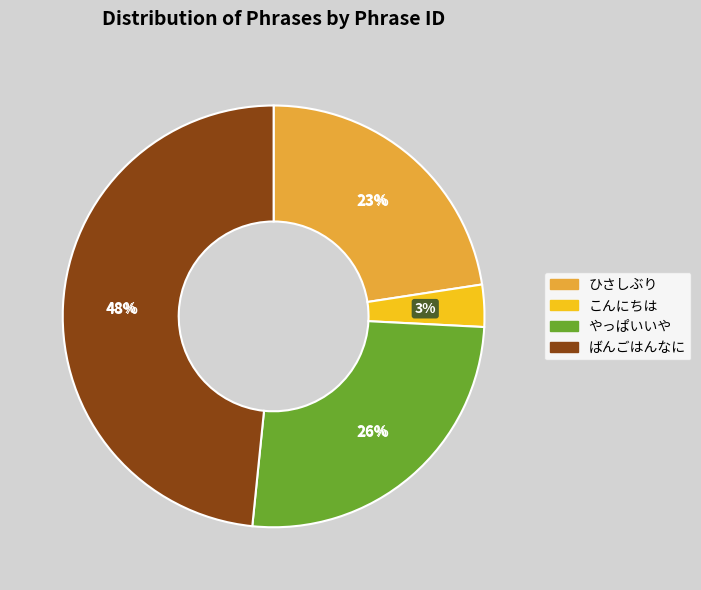

What is the largest slice in the pie chart?

ばんごはんなに